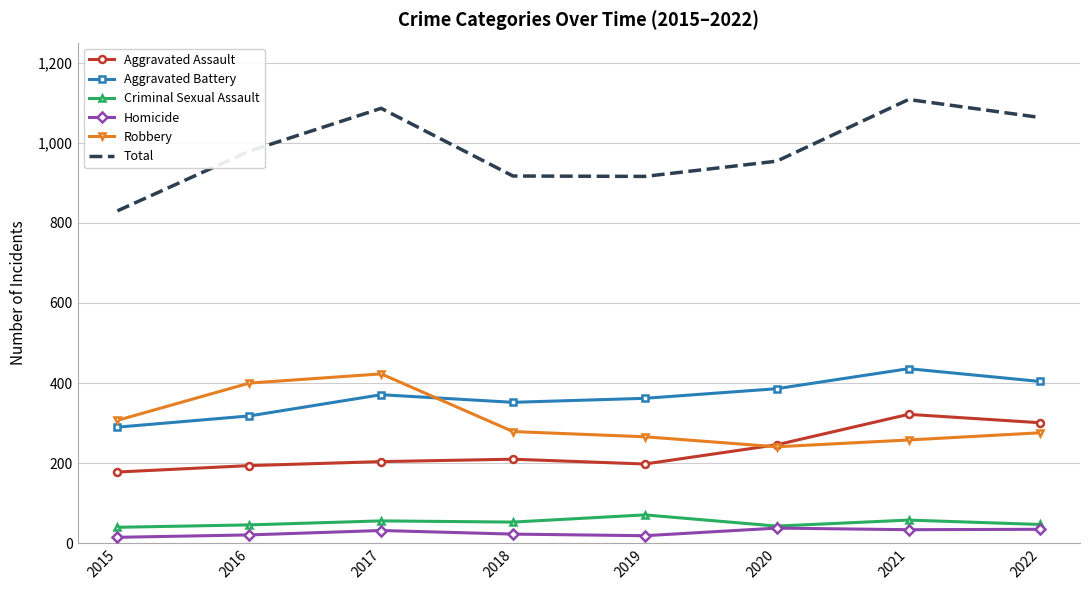

Which series has the largest range (max minus min)?

Total